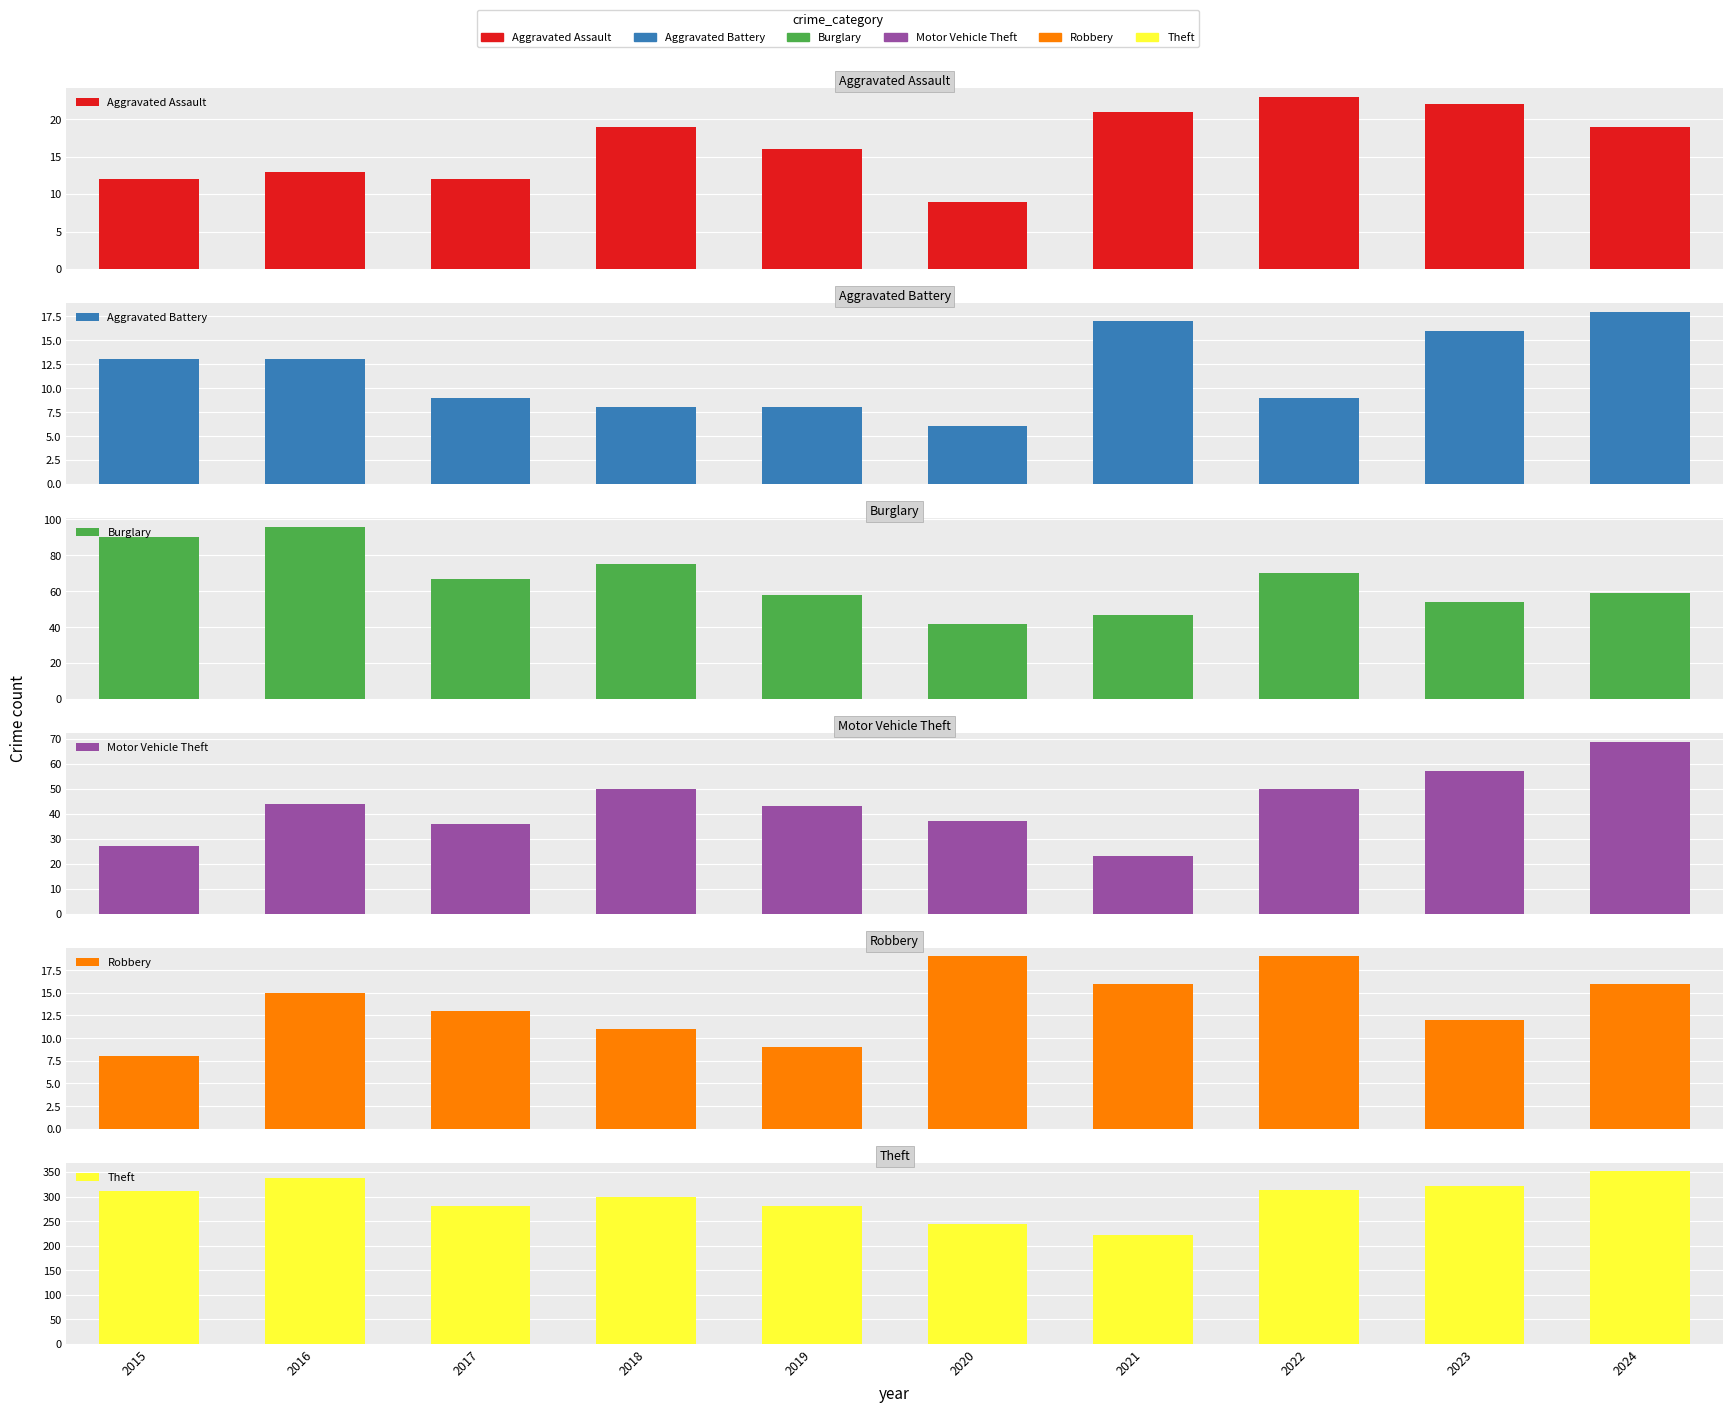

Reading left to right, list all the values displayed in this chart.

Aggravated Assault: 12	13	12	19	16	9	21	23	22	19
Aggravated Battery: 13	13	9	8	8	6	17	9	16	18
Burglary: 90	96	67	75	58	42	47	70	54	59
Motor Vehicle Theft: 27	44	36	50	43	37	23	50	57	69
Robbery: 8	15	13	11	9	19	16	19	12	16
Theft: 311	337	280	300	281	245	221	314	322	351